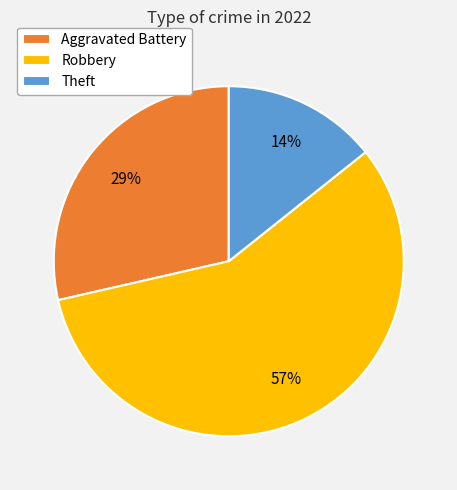

Does any single category account for the majority?

Yes